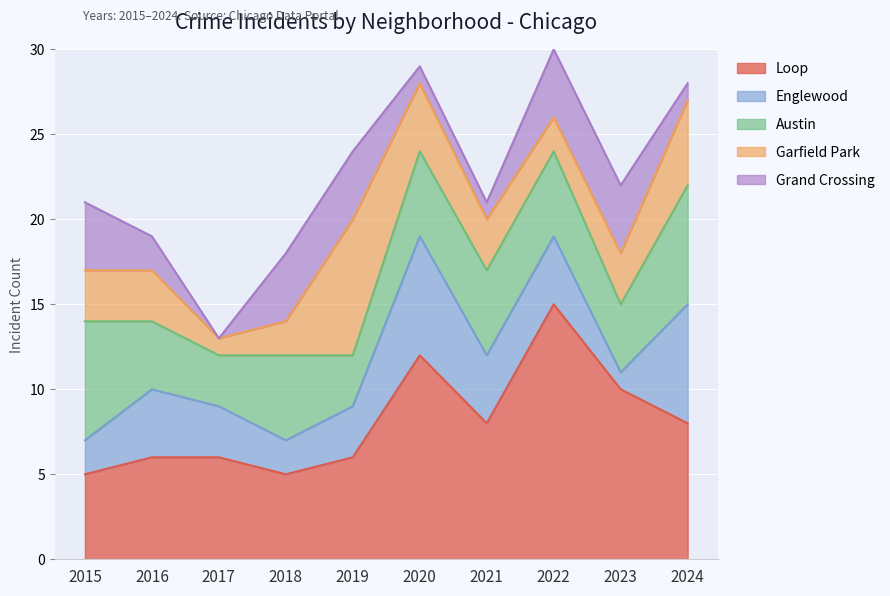

Reading left to right, extract all data points from this chart.

Loop: 2015=5	2016=6	2017=6	2018=5	2019=6	2020=12	2021=8	2022=15	2023=10	2024=8
Englewood: 2015=2	2016=4	2017=3	2018=2	2019=3	2020=7	2021=4	2022=4	2023=1	2024=7
Austin: 2015=7	2016=4	2017=3	2018=5	2019=3	2020=5	2021=5	2022=5	2023=4	2024=7
Garfield Park: 2015=3	2016=3	2017=1	2018=2	2019=8	2020=4	2021=3	2022=2	2023=3	2024=5
Grand Crossing: 2015=4	2016=2	2017=0	2018=4	2019=4	2020=1	2021=1	2022=4	2023=4	2024=1